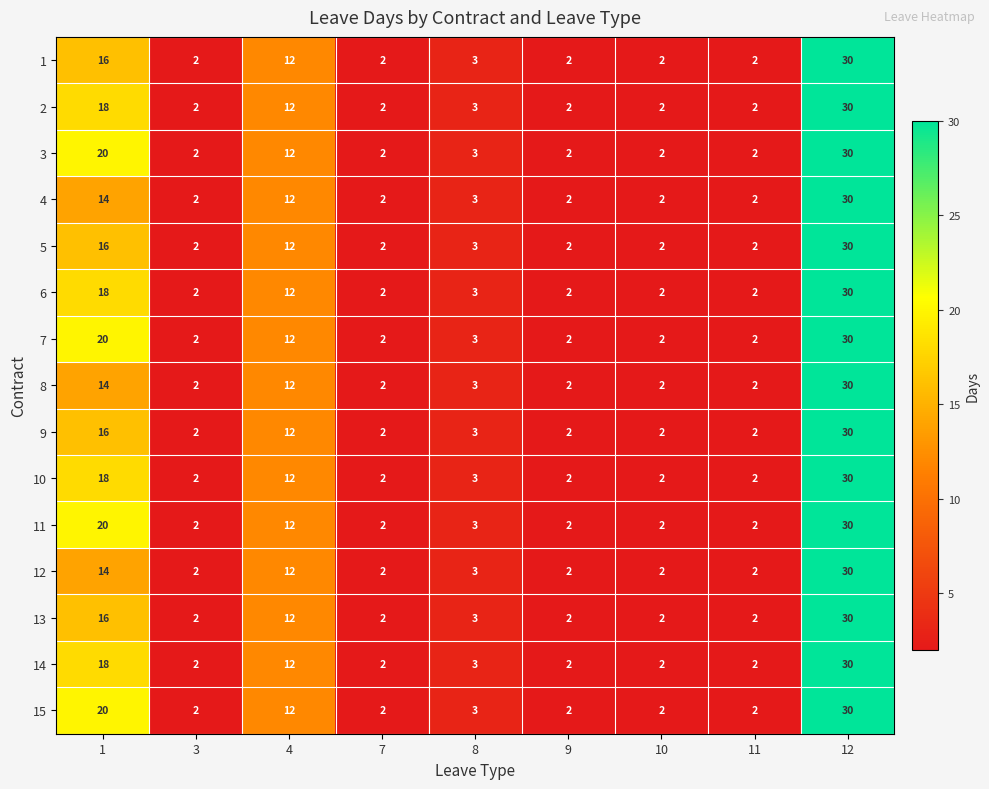

The 1 series shows 21 at 4. True or false?

False